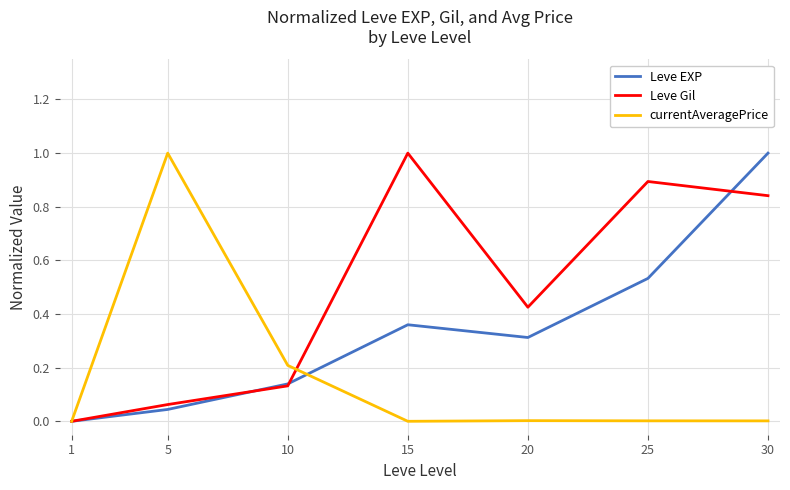

Count the number of data series in this chart.

3